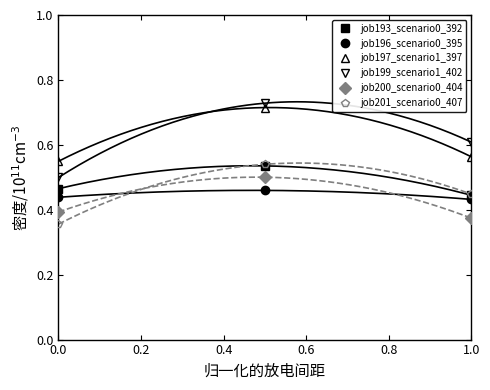

At which label is job193_scenario0_392 closest to 0?

1.0